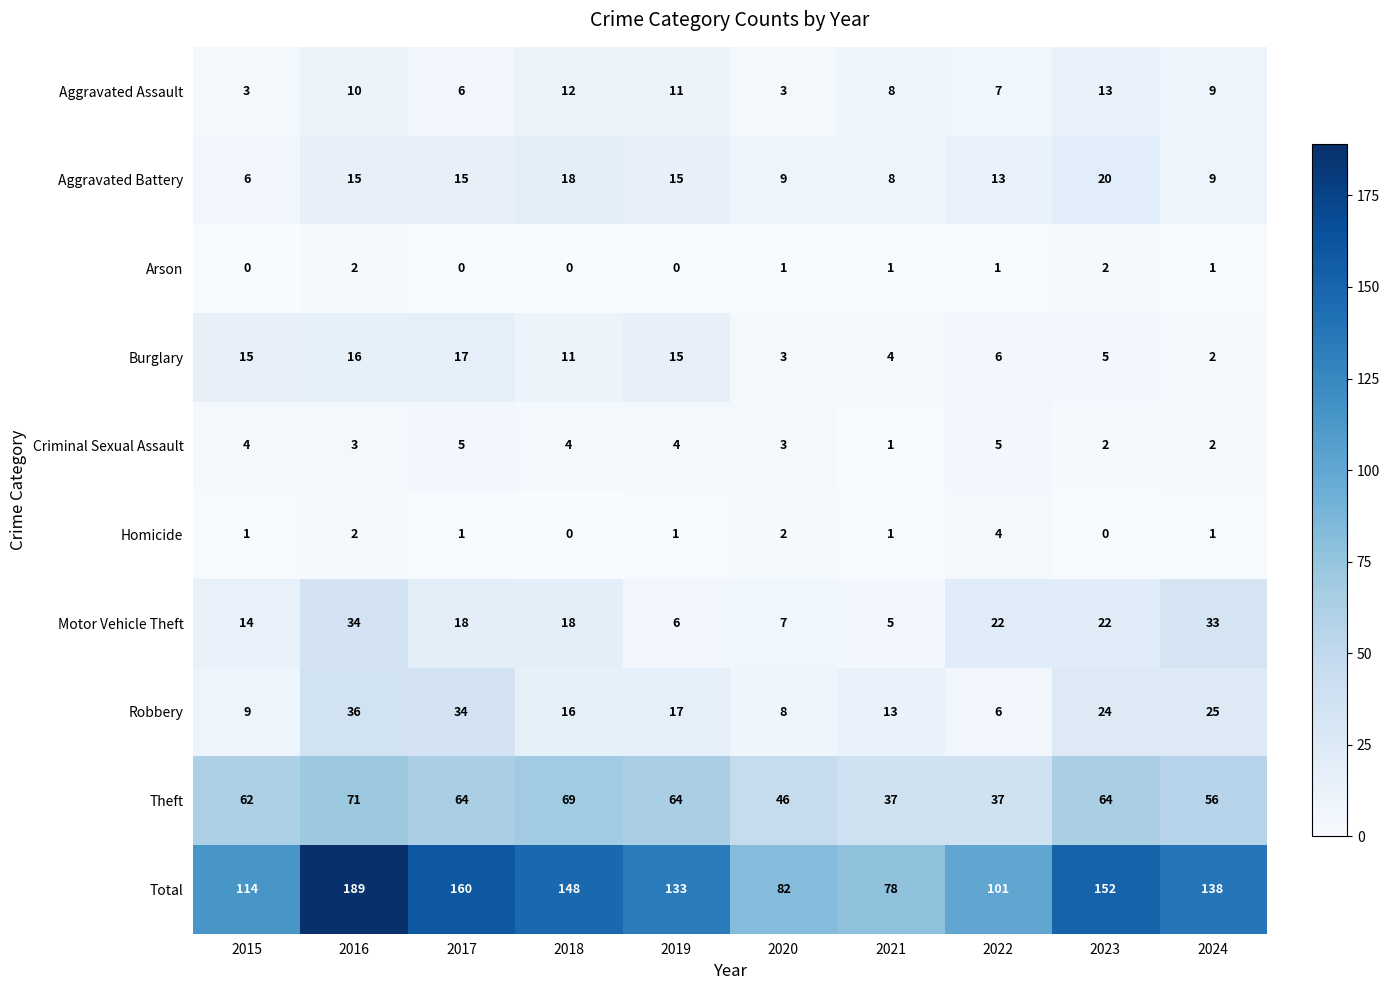

At which category is the sum across all series the highest?

2016